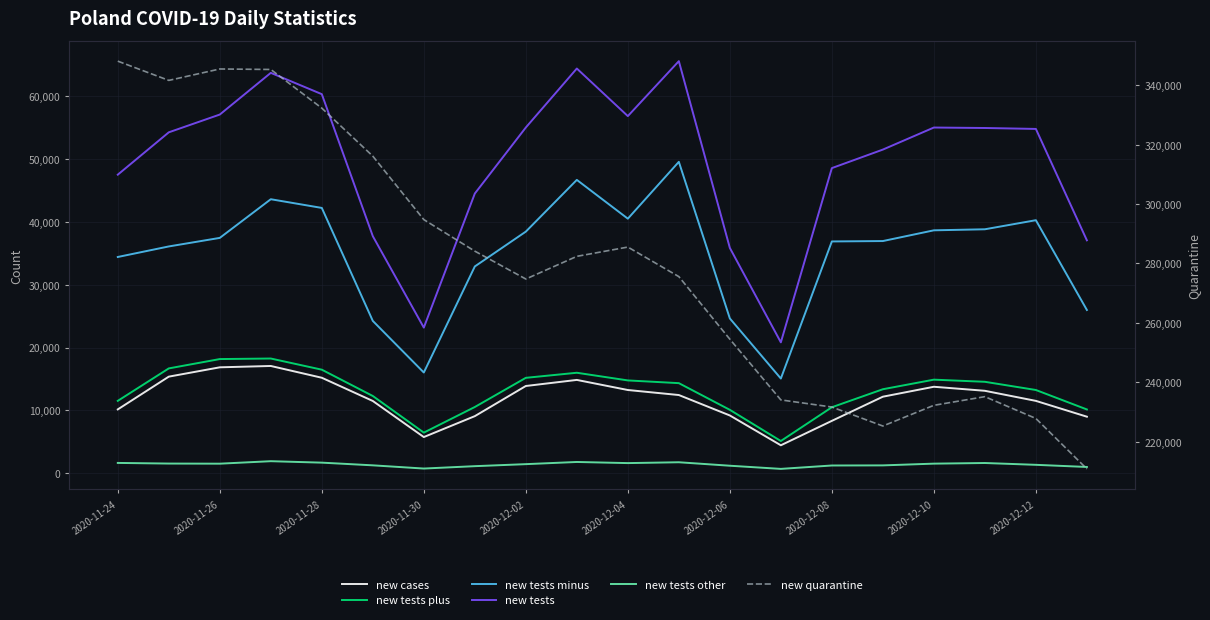

Does the chart display data point markers on the line(s)?

No